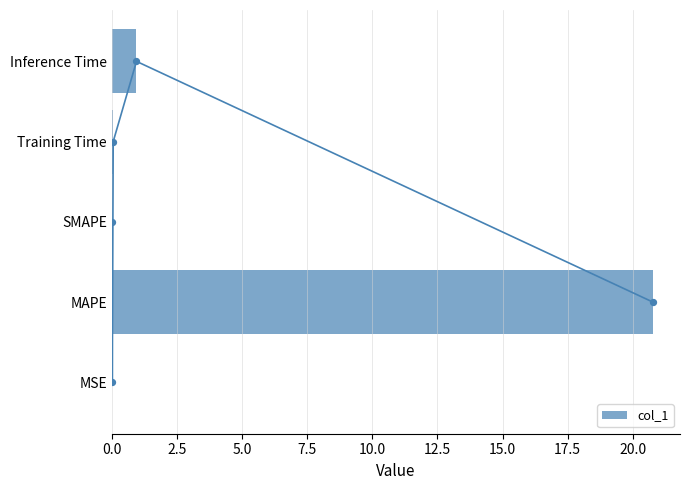

The col_1 series shows 0.0 at SMAPE. True or false?

True